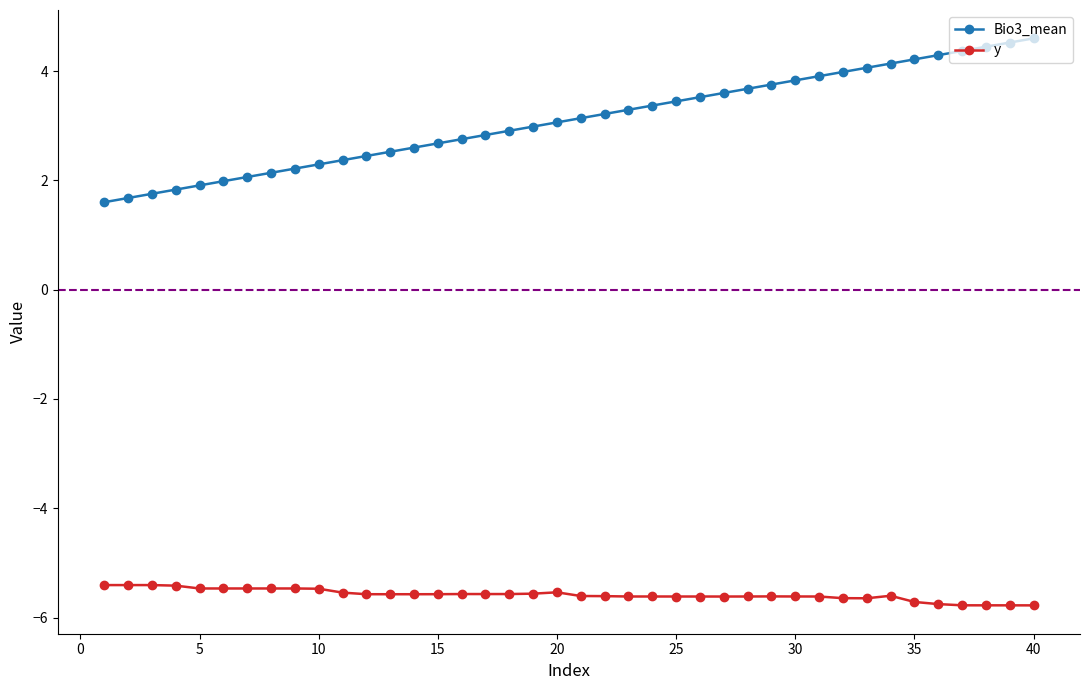

What is the average value of the Bio3_mean series?

3.1